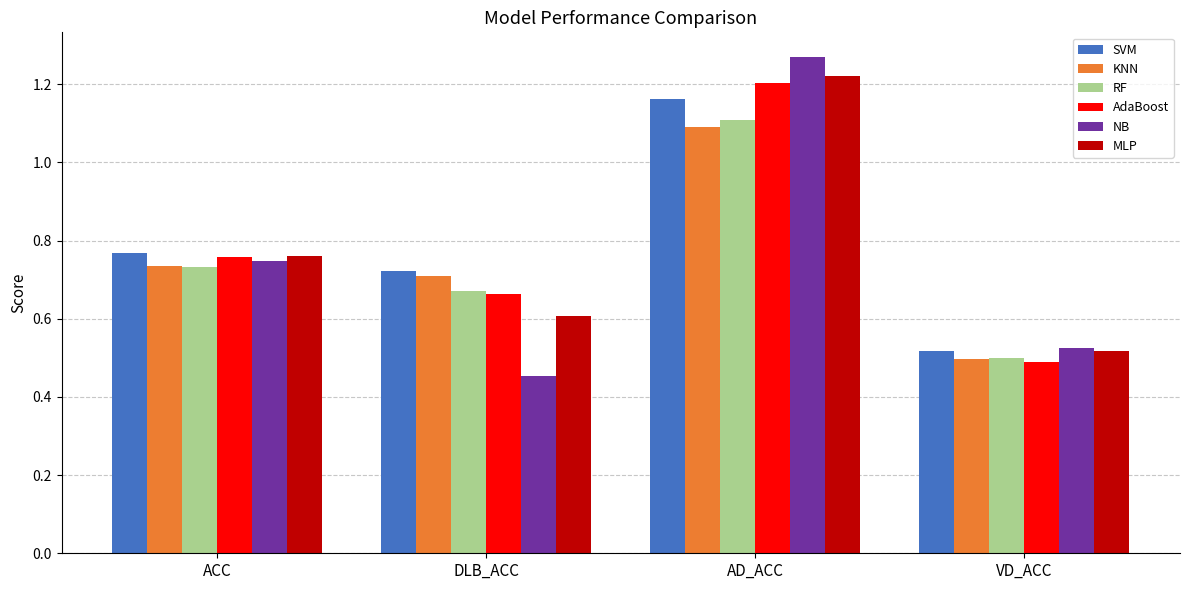

What is the sum of all NB values?

3.0